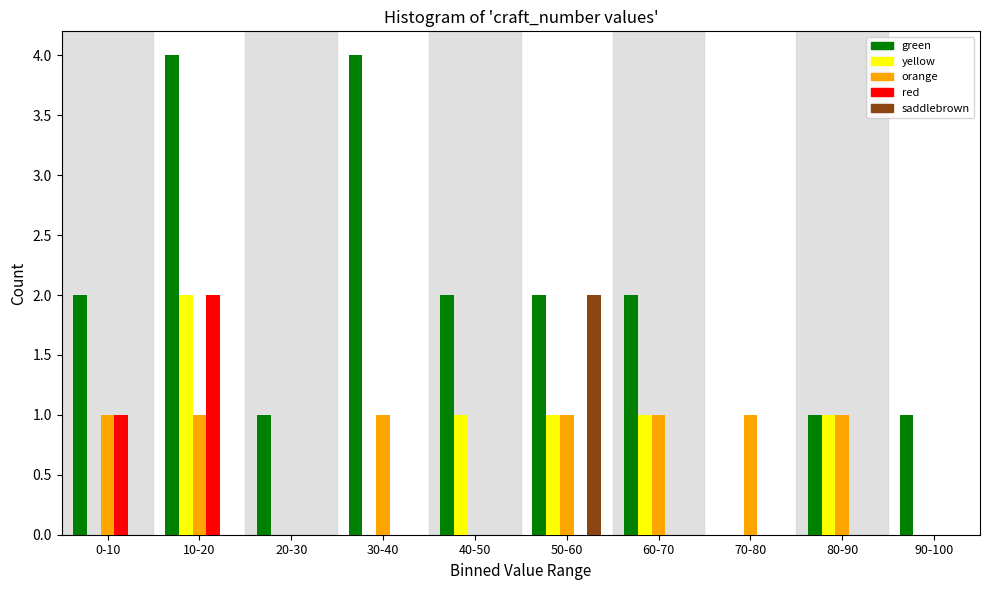

Is it true that red equals 0 at 0-10?

False